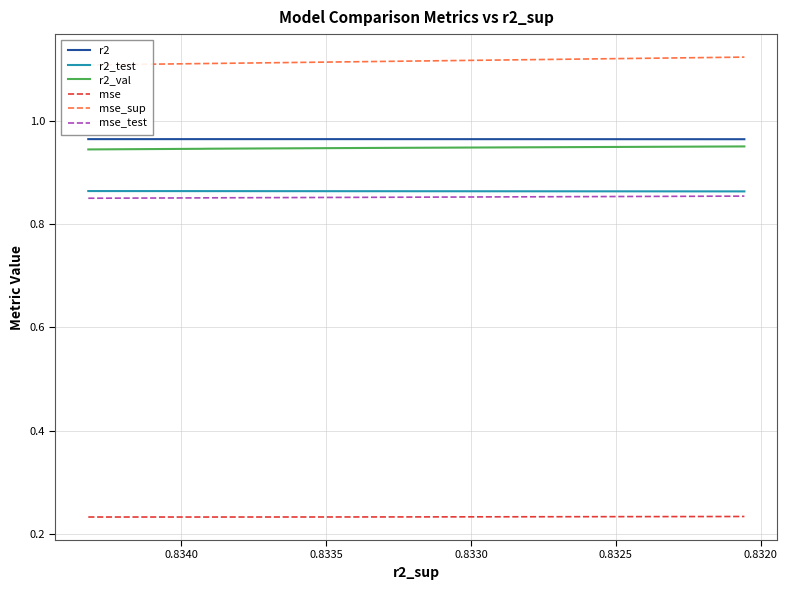

What are all the series names shown in the legend?

r2, r2_test, r2_val, mse, mse_sup, mse_test